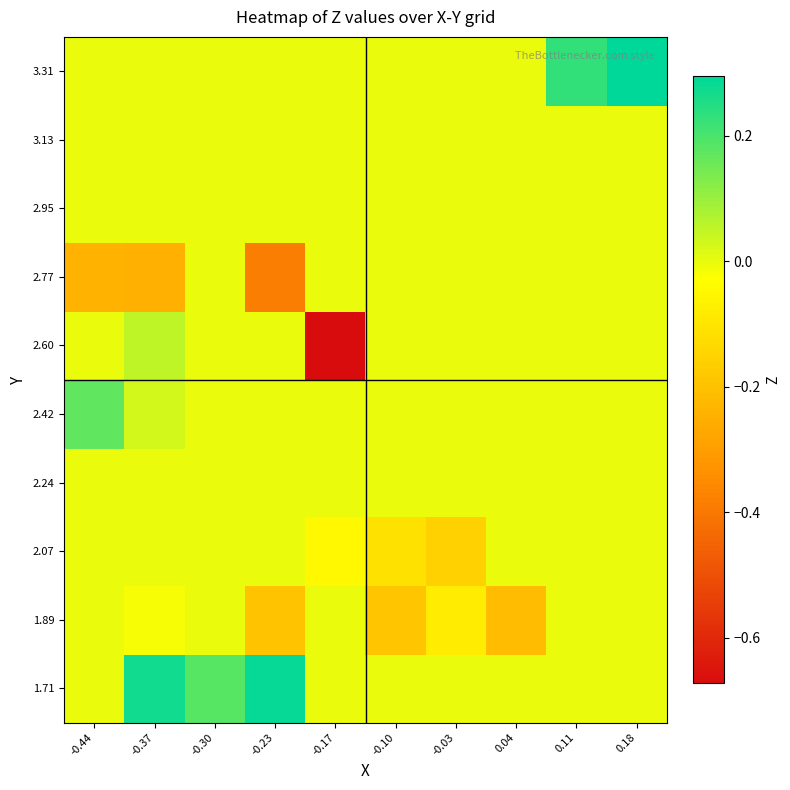

Which series changed the most between -0.10 and 0.11?

3.31